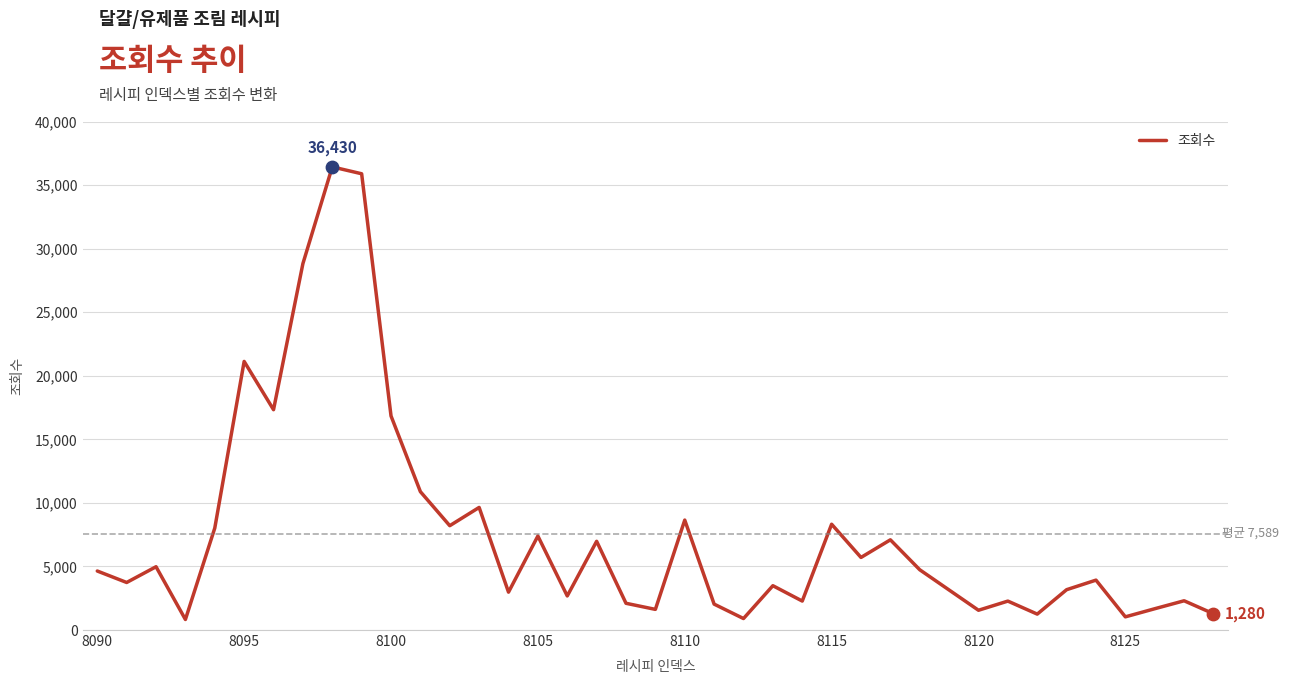

What is the greatest value displayed?

36430